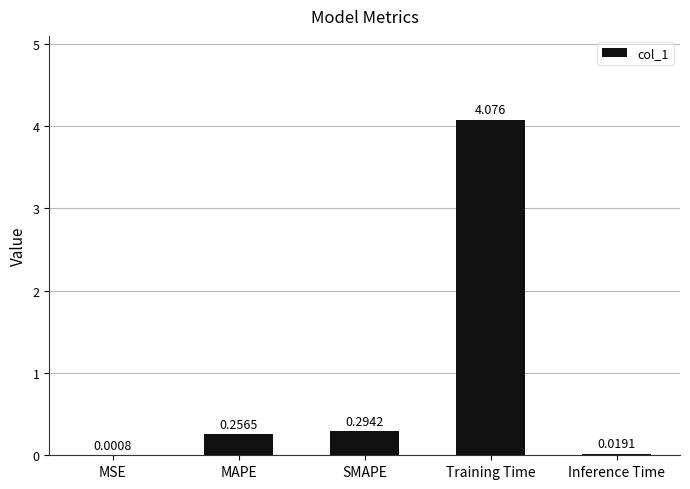

At which label is the value closest to 2?

SMAPE